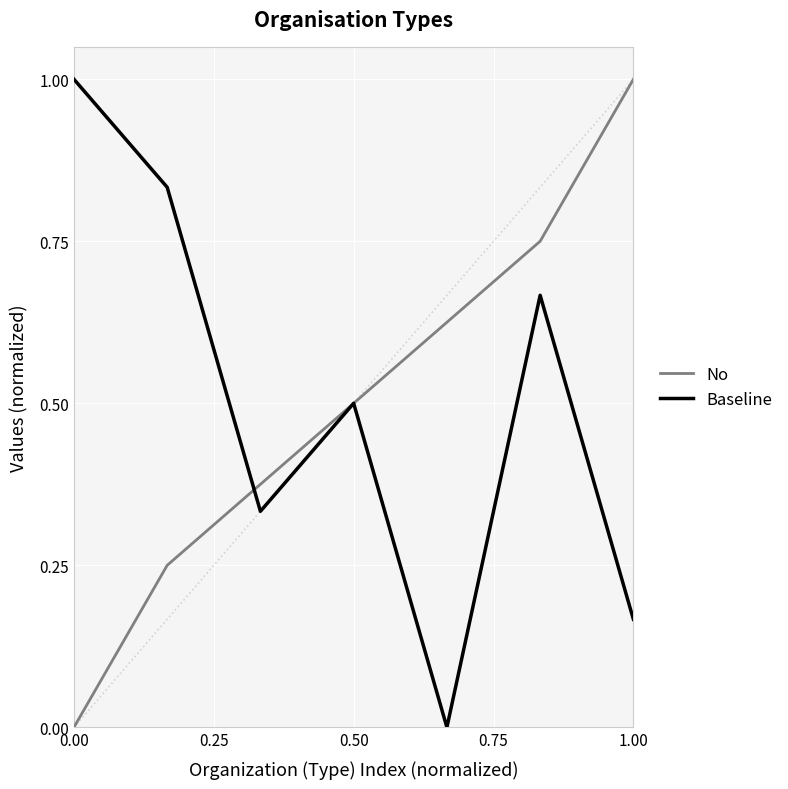

What is the total value across all series at 0.00?

1.0